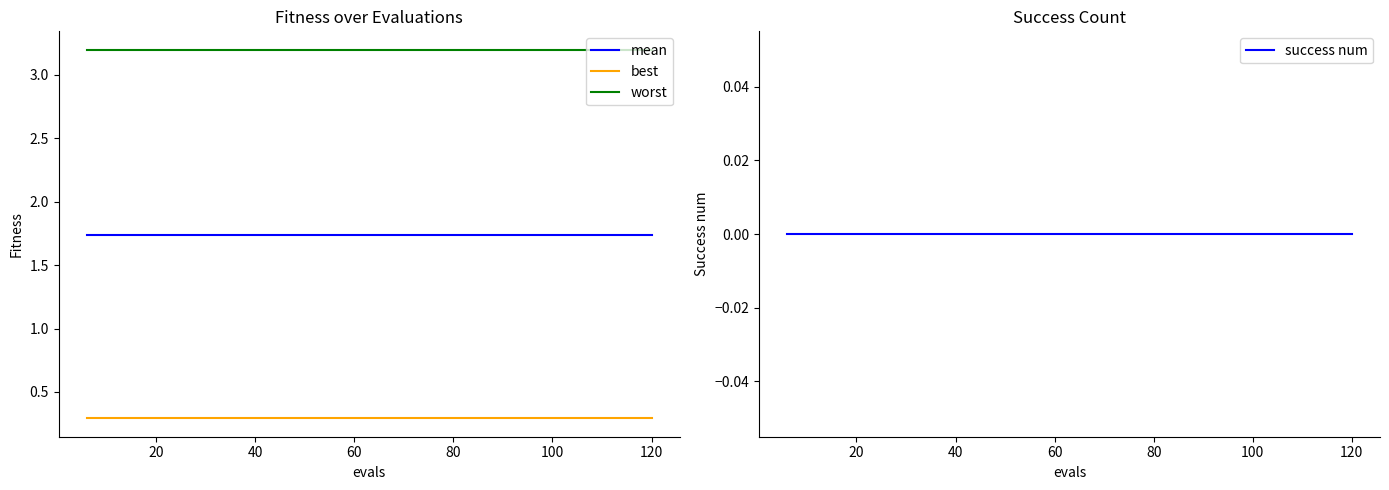

What are all the series names shown in the legend?

mean, best, worst, success num